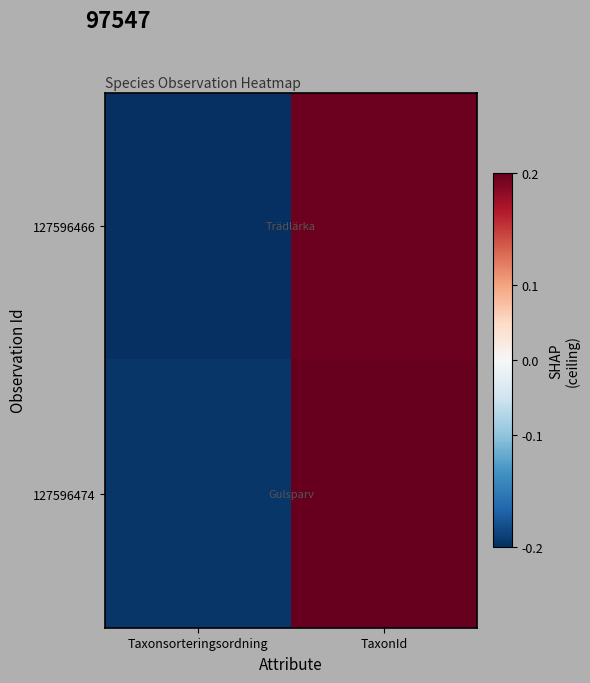

How many series are shown in this chart?

2